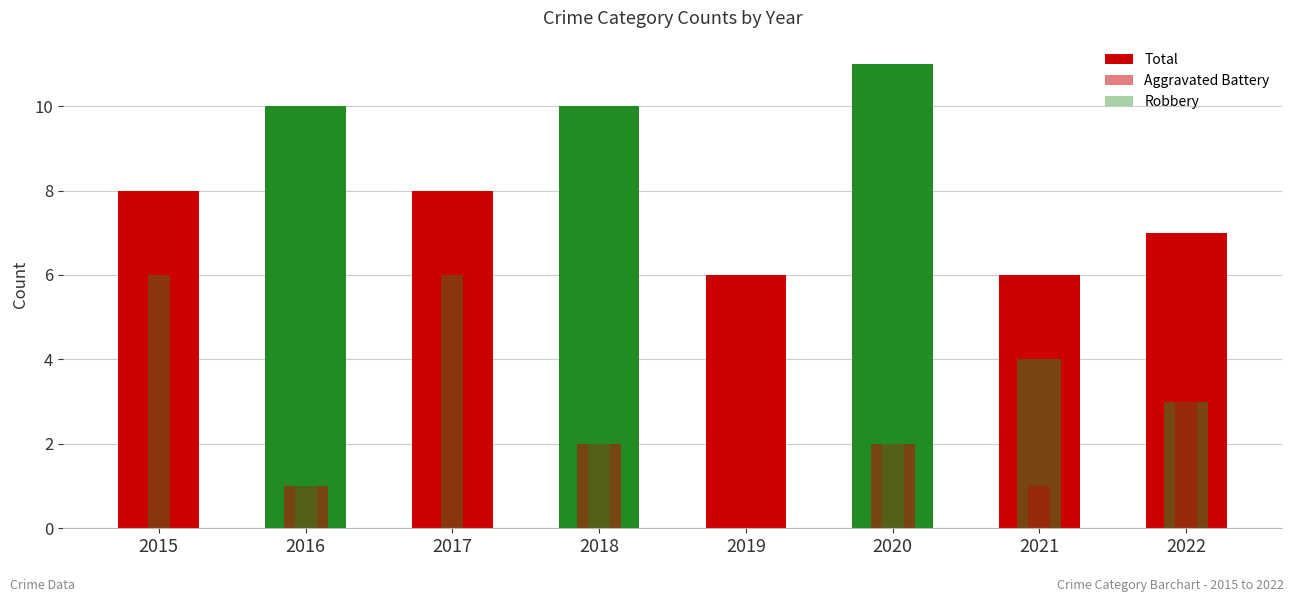

At which category is the sum across all series the highest?

2016